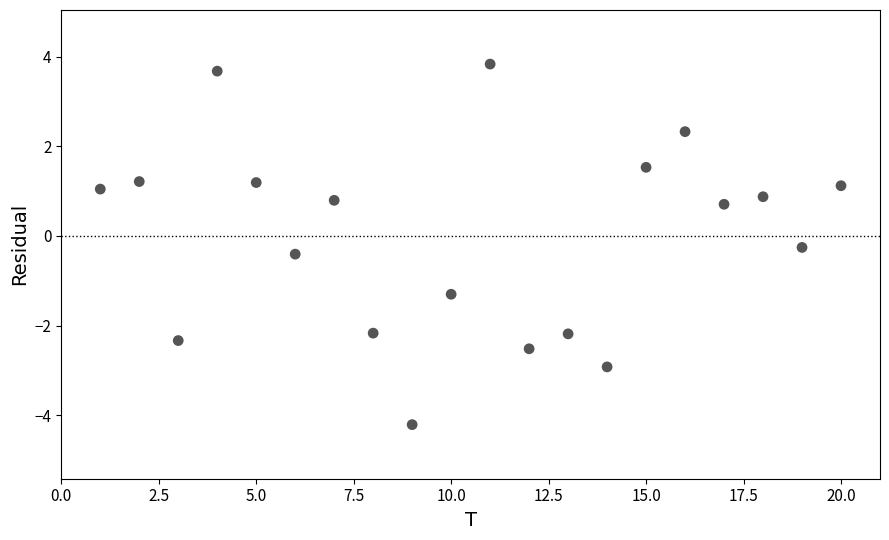

What Y value in the scatter plot is closest to 0?

-0.3